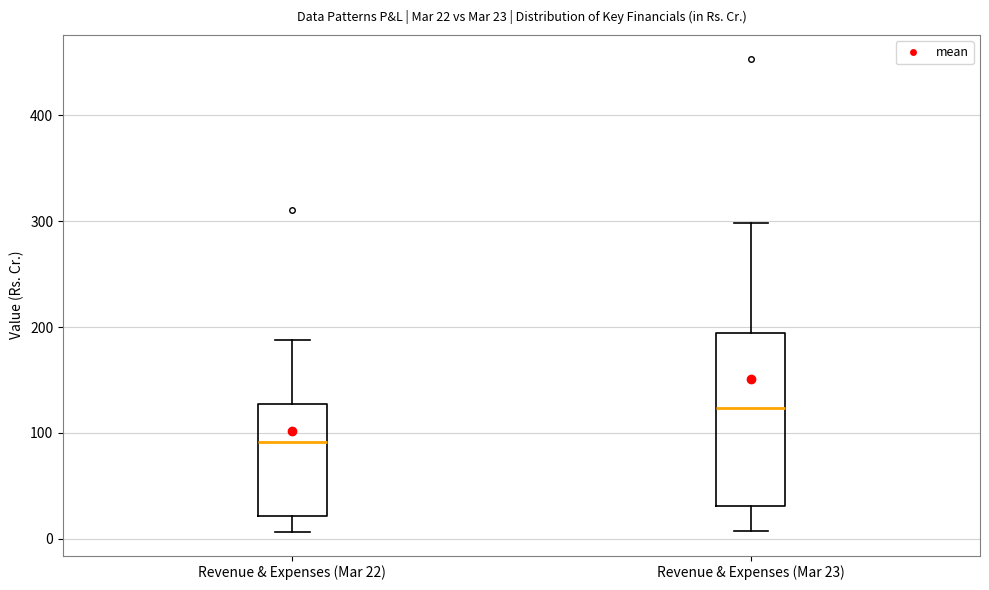

Which box is the tallest, from its lower edge to its upper edge?

Revenue & Expenses (Mar 23)